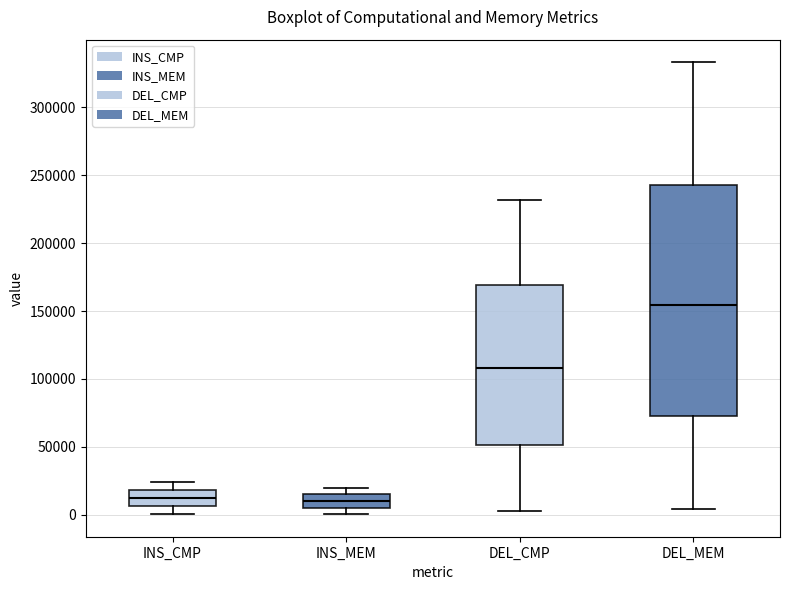

Where is the upper edge of the box for INS_CMP on the y-axis? The values are not printed on the chart, so give them approximately, as read against the axis.

20000